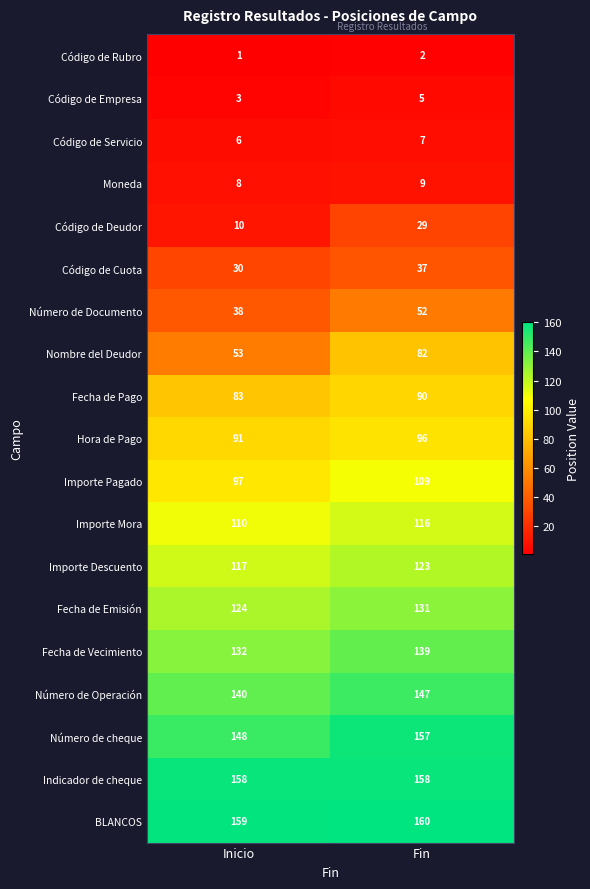

What is the smallest value displayed?

1